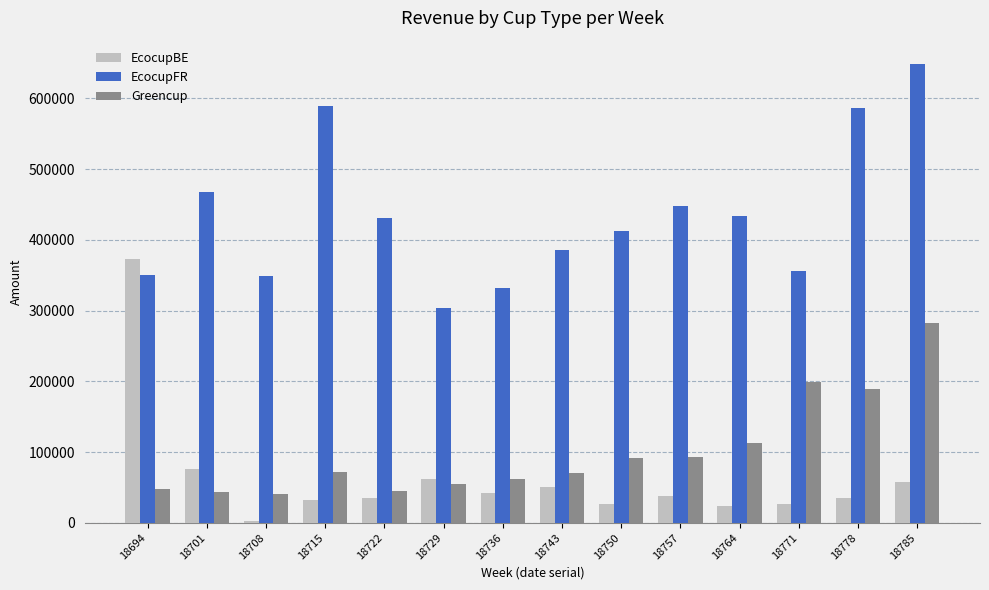

Which series changed the most between 18701 and 18743?

EcocupFR